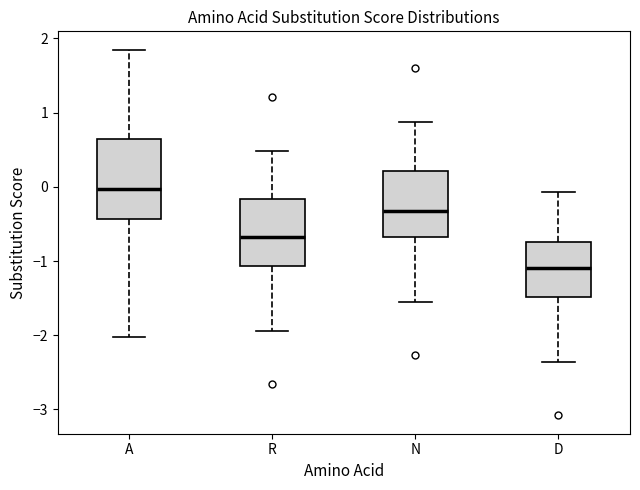

Where does the median line of the box for D sit on the y-axis? The values are not printed on the chart, so give them approximately, as read against the axis.

-1.1